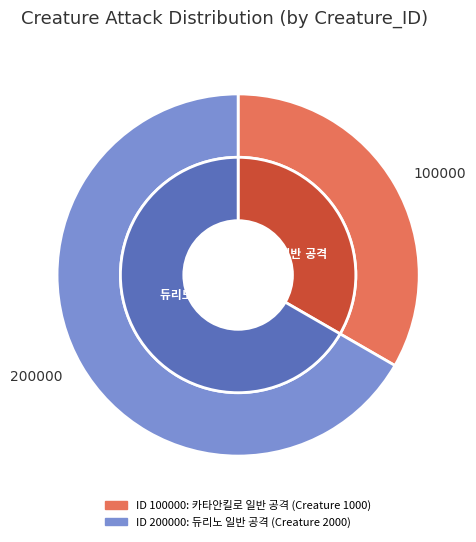

What is the majority slice?

200000